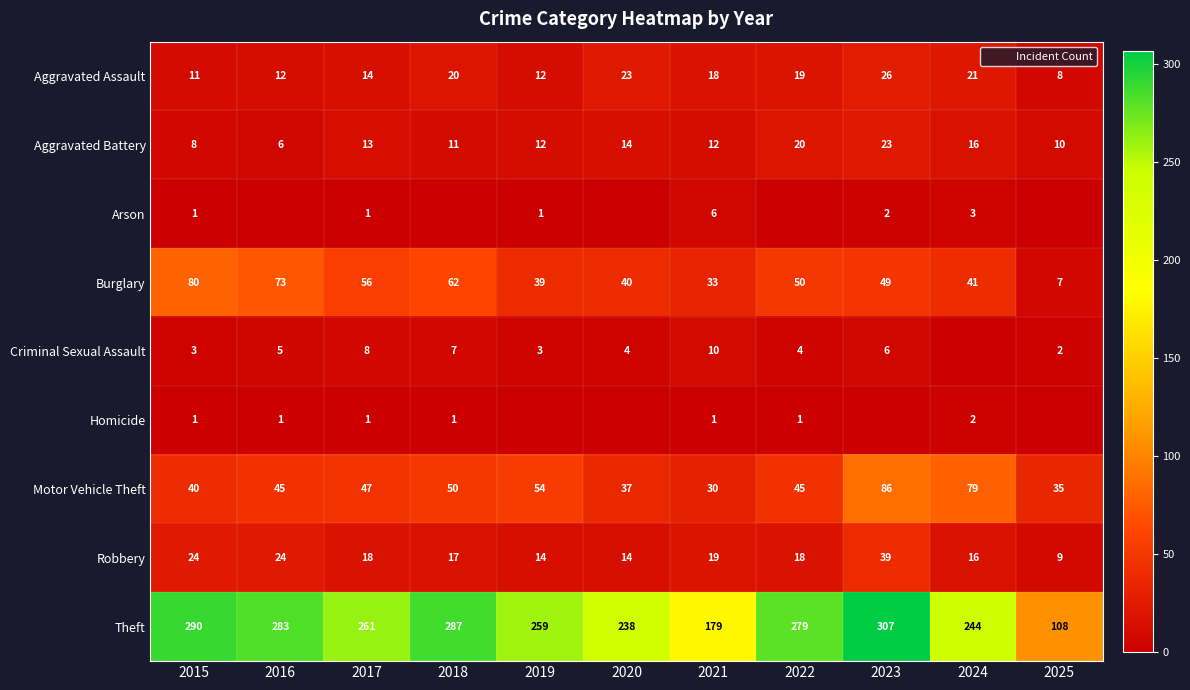

Where is Homicide nearest to the value 1?

2015